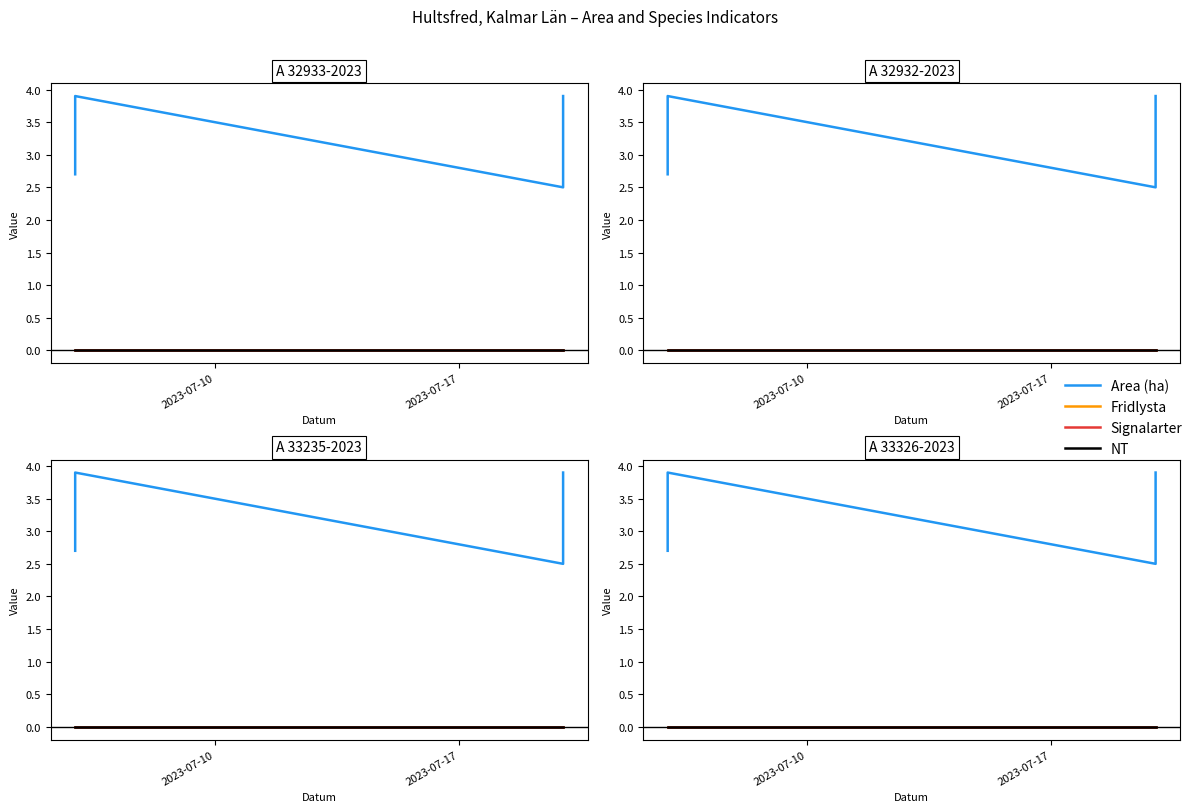

Reading left to right, what are all the values shown in this chart?

Area (ha): 2.7	3.9	2.5	3.9
Fridlysta: 0.0	0.0	0.0	0.0
Signalarter: 0.0	0.0	0.0	0.0
NT: 0.0	0.0	0.0	0.0